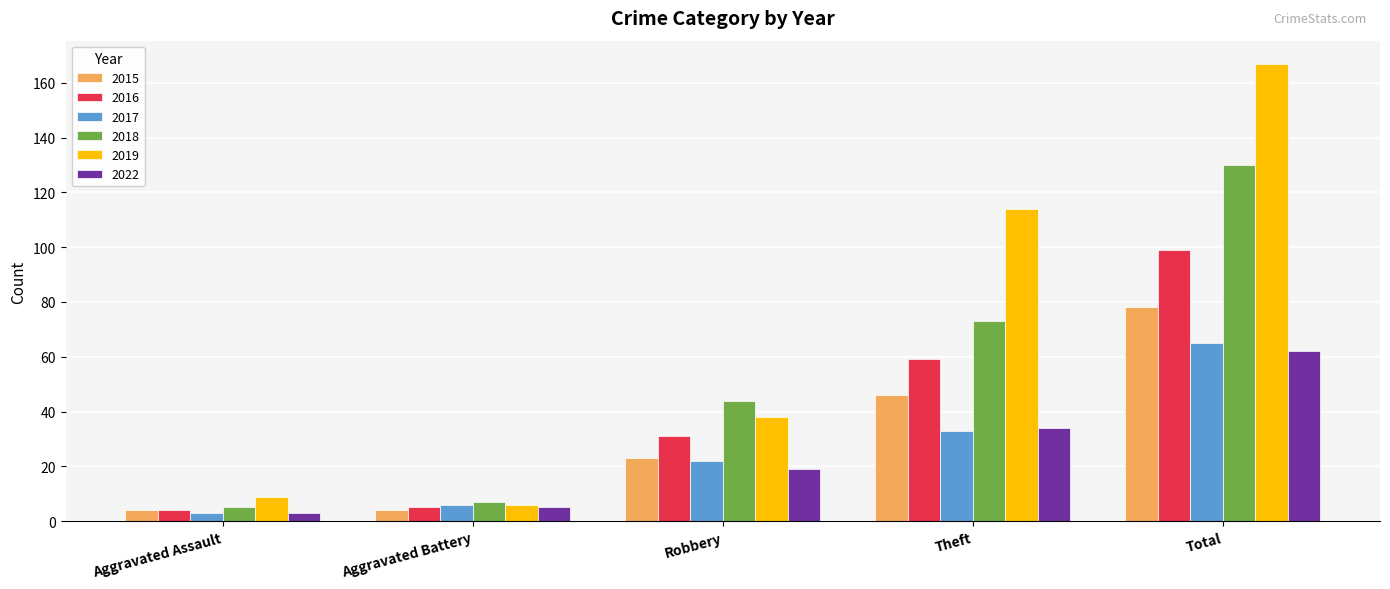

At how many categories does at least one series exceed 24?

3